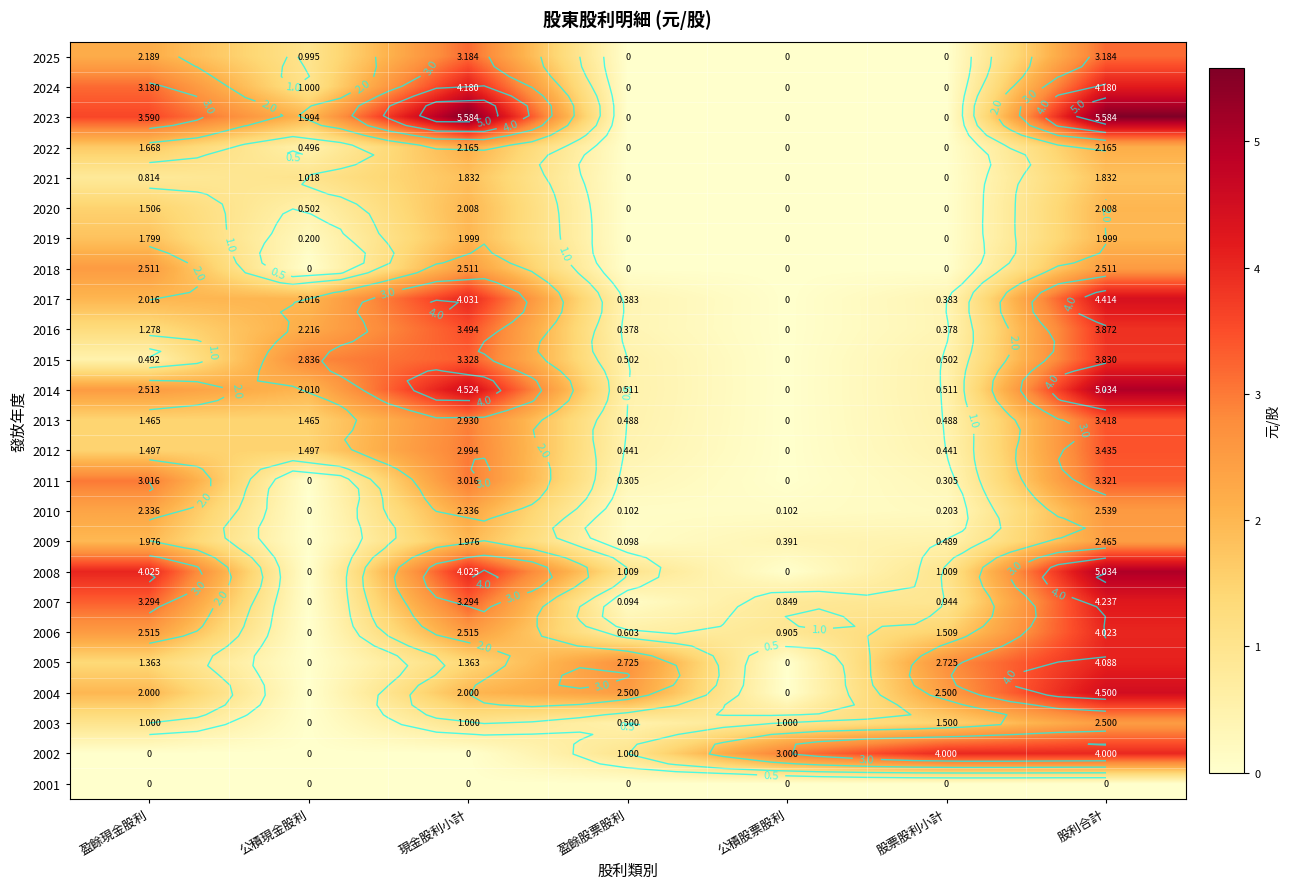

List the series in order of their peak value, lowest first.

2001, 2021, 2019, 2020, 2022, 2009, 2003, 2018, 2010, 2025, 2011, 2013, 2012, 2015, 2016, 2002, 2006, 2005, 2024, 2007, 2017, 2004, 2014, 2008, 2023